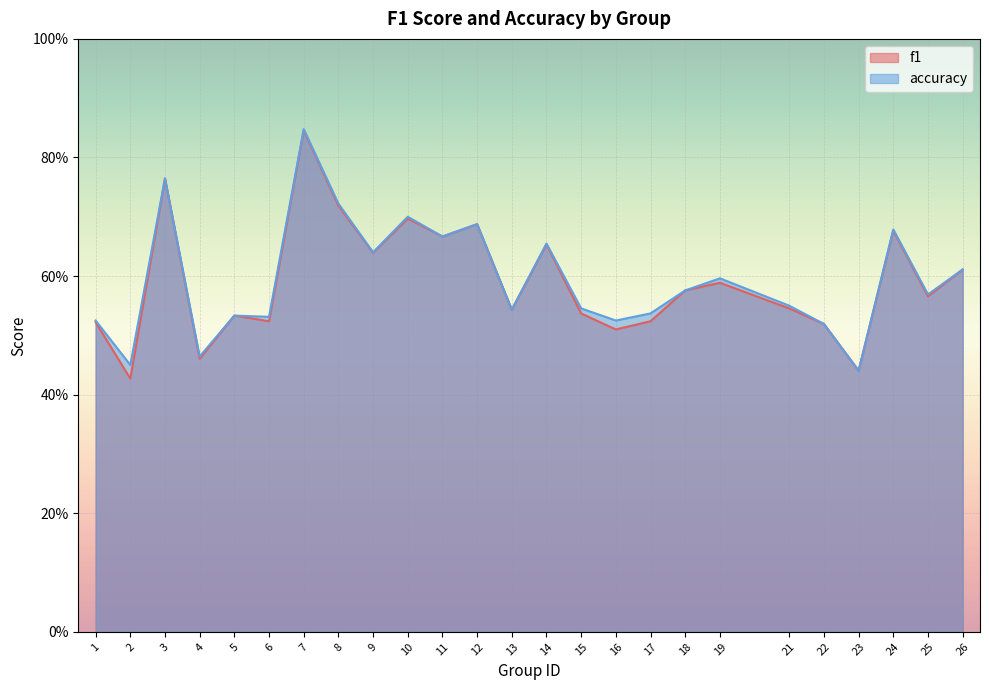

Between 1 and 8, which is larger?

8